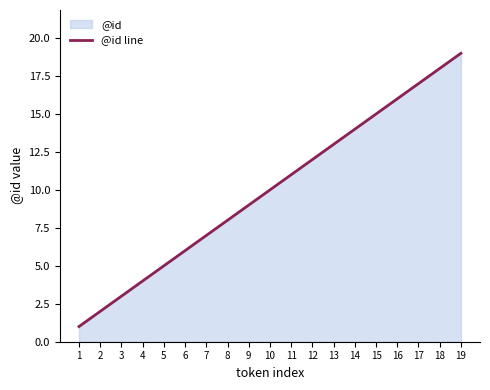

Reading right to left, transcribe all the data shown in this chart.

19=19	18=18	17=17	16=16	15=15	14=14	13=13	12=12	11=11	10=10	9=9	8=8	7=7	6=6	5=5	4=4	3=3	2=2	1=1